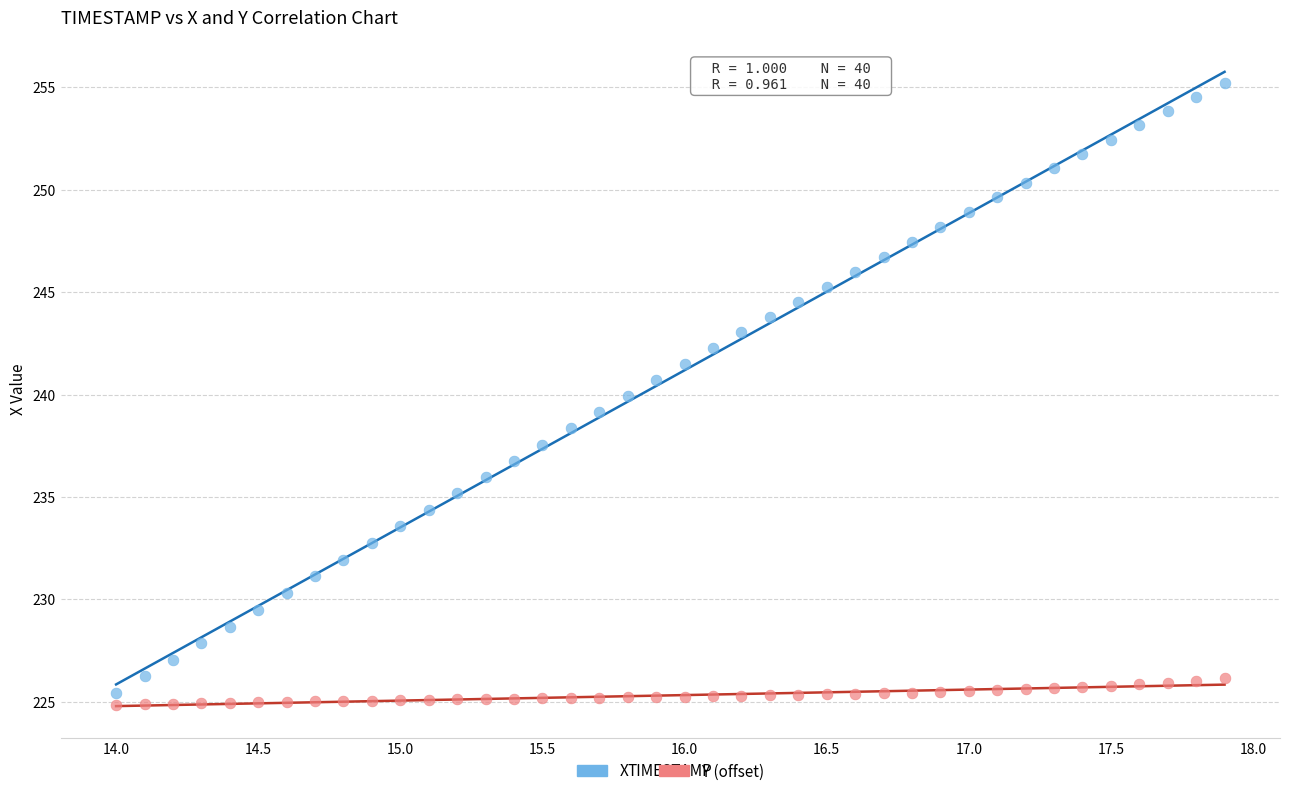

What is the X range (max minus min) for the scatter plot?

3.9